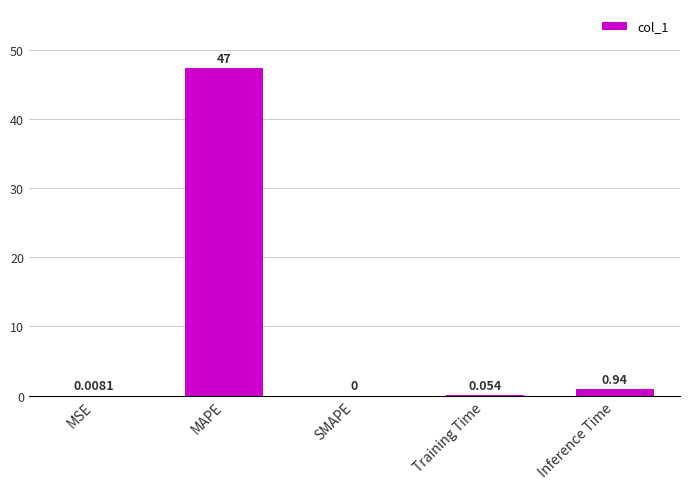

Which has a higher value, SMAPE or MAPE?

MAPE